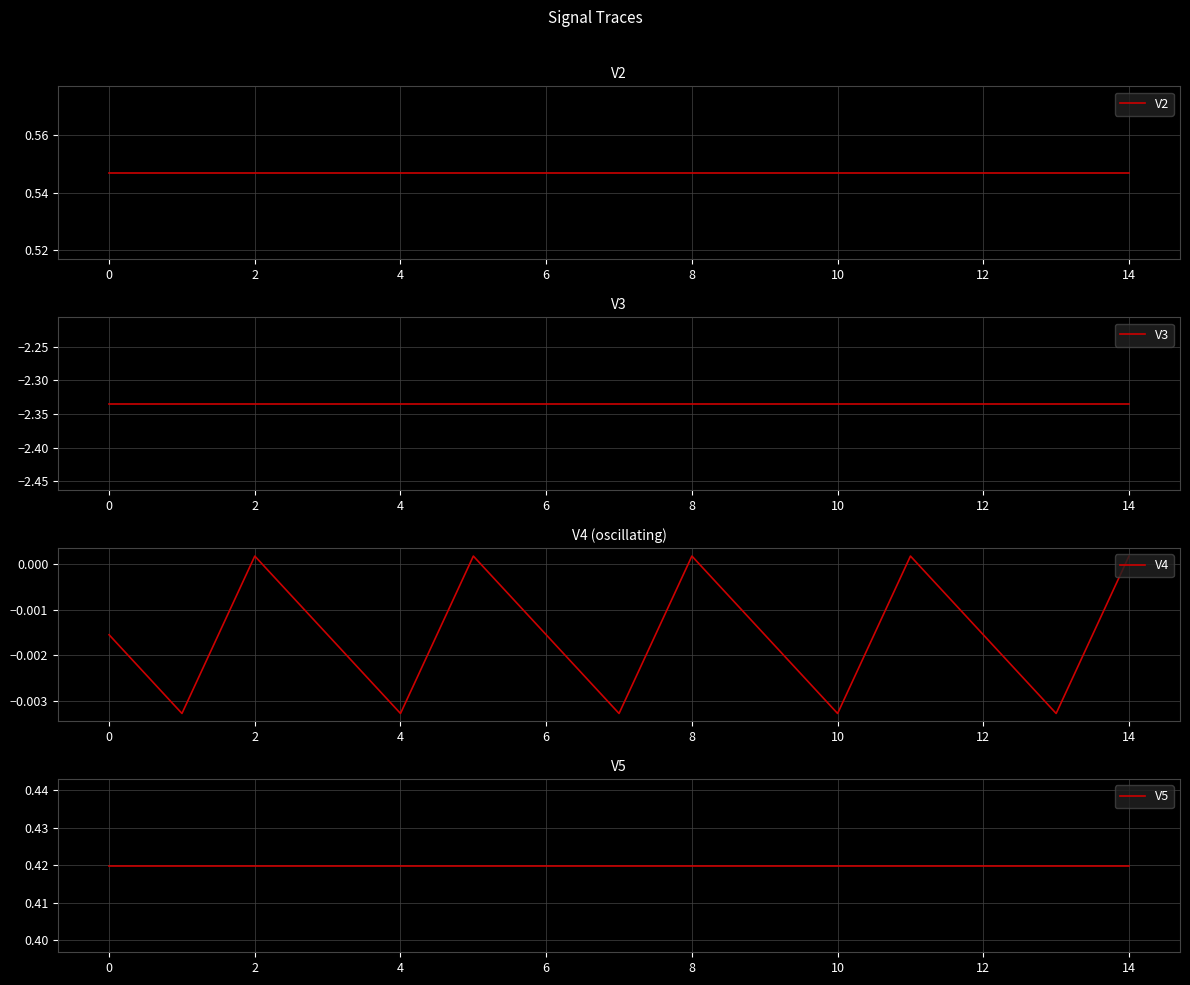

The value of V2 at 4 is 0.5. True or false?

True